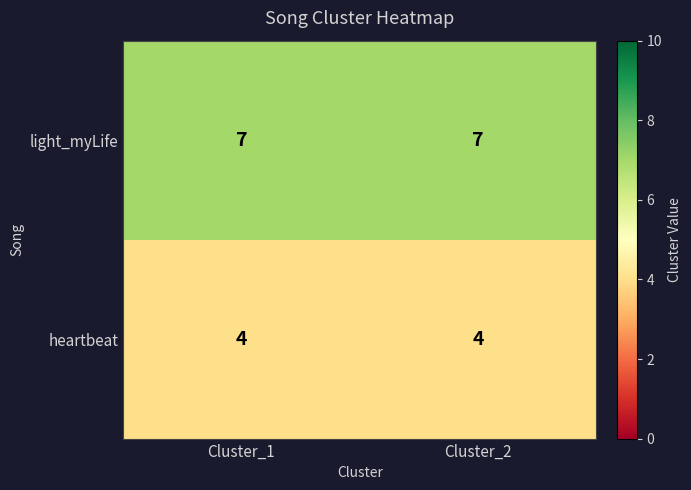

Reading right to left, what are all the values shown in this chart?

light_myLife: Cluster_2=7	Cluster_1=7
heartbeat: Cluster_2=4	Cluster_1=4